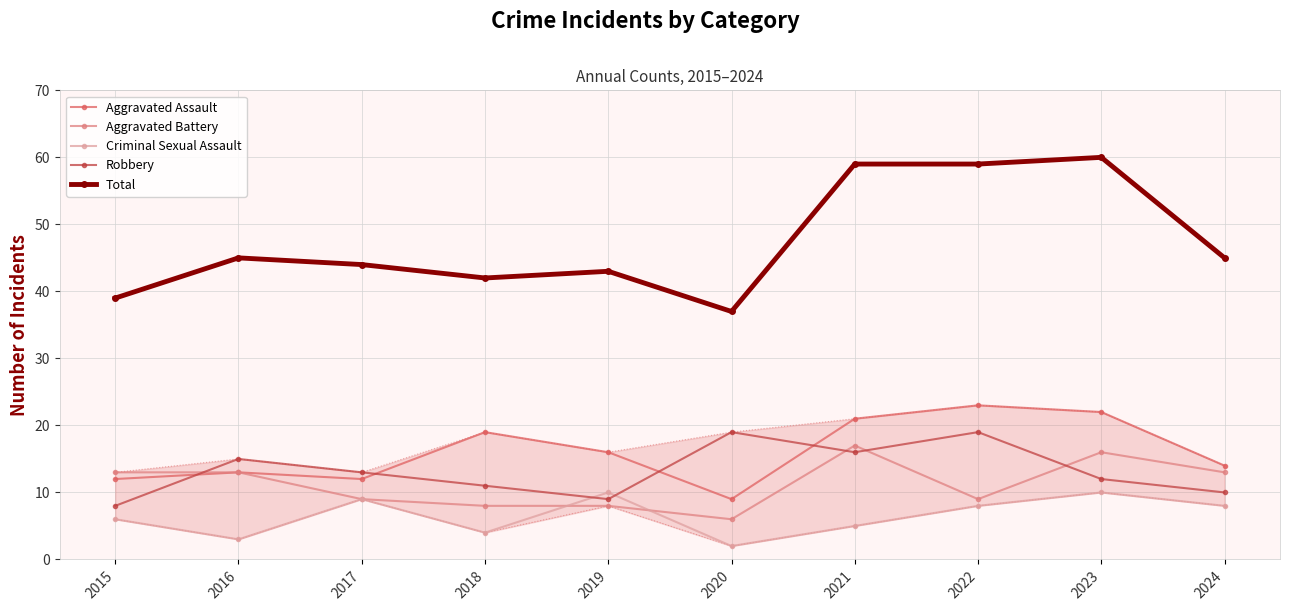

Count the number of data series in this chart.

5